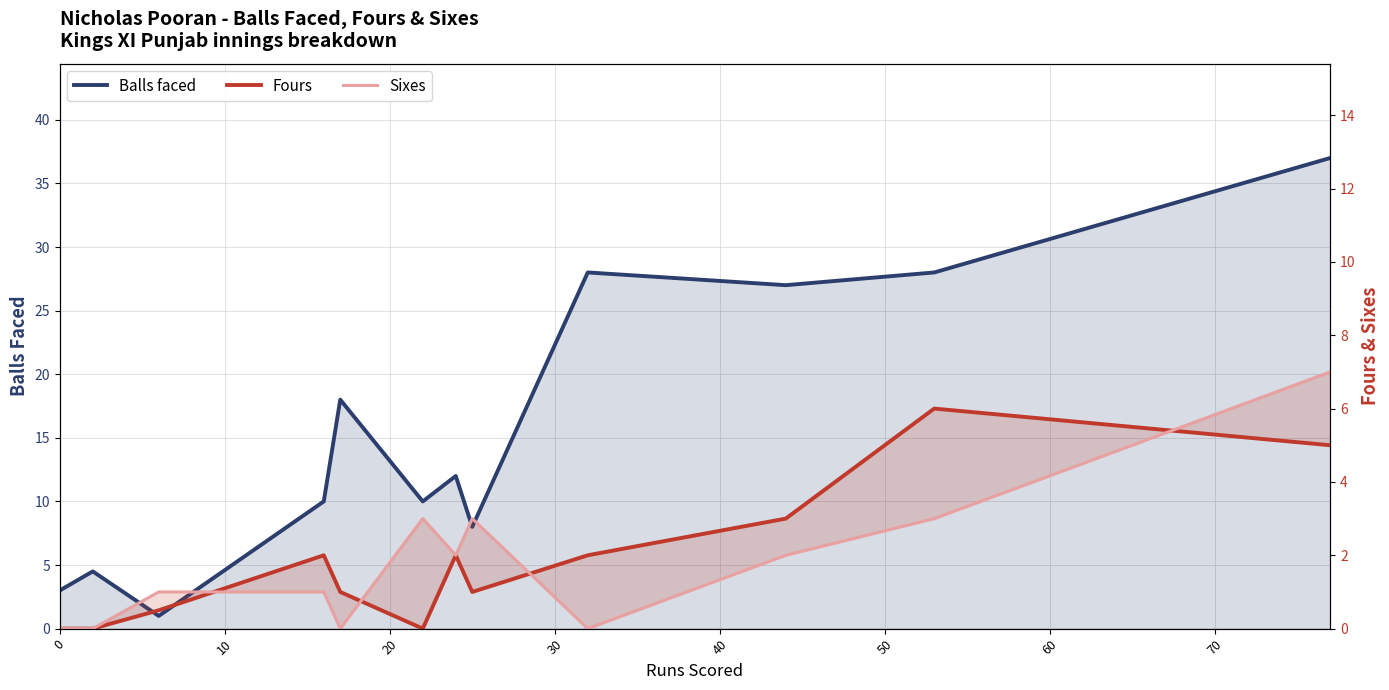

How many interior local valleys does the Fours series have?

2